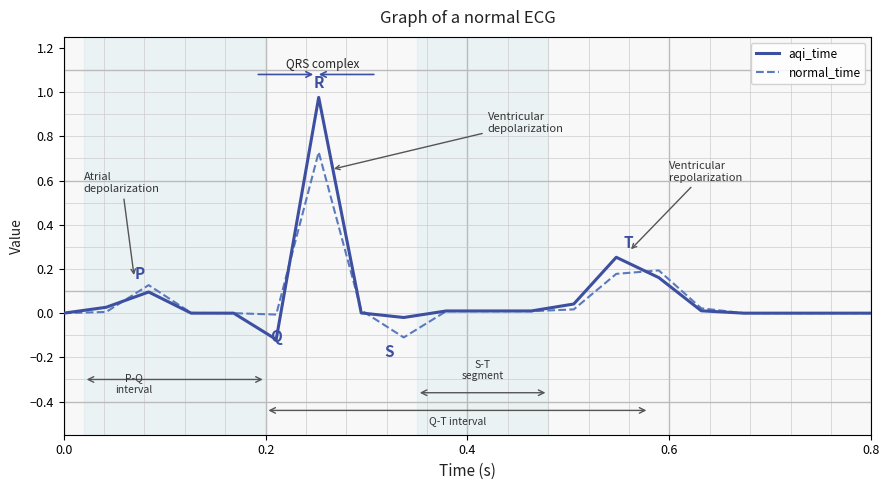

Rank the series by their maximum value, from highest to lowest.

aqi_time, normal_time